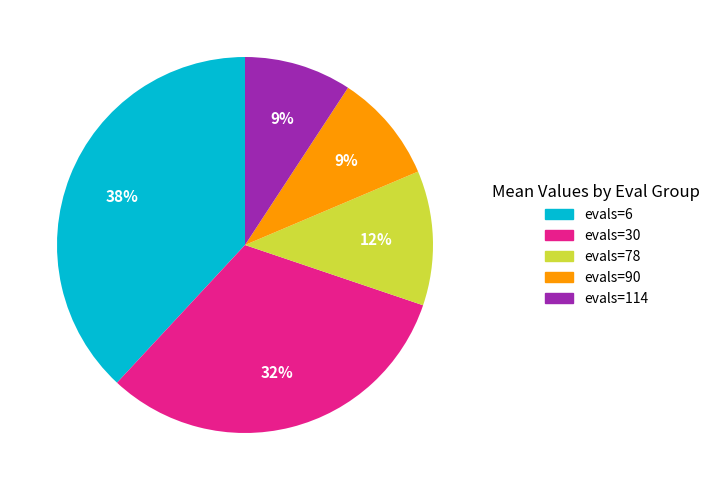

How many slices are in this pie chart?

5